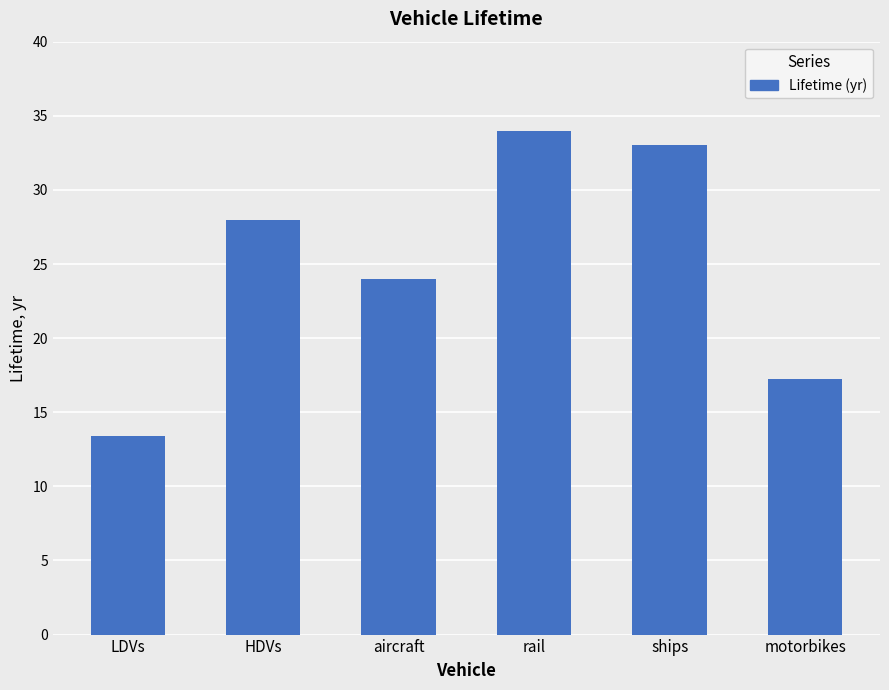

What is the label of the 5th bar from the left?

ships